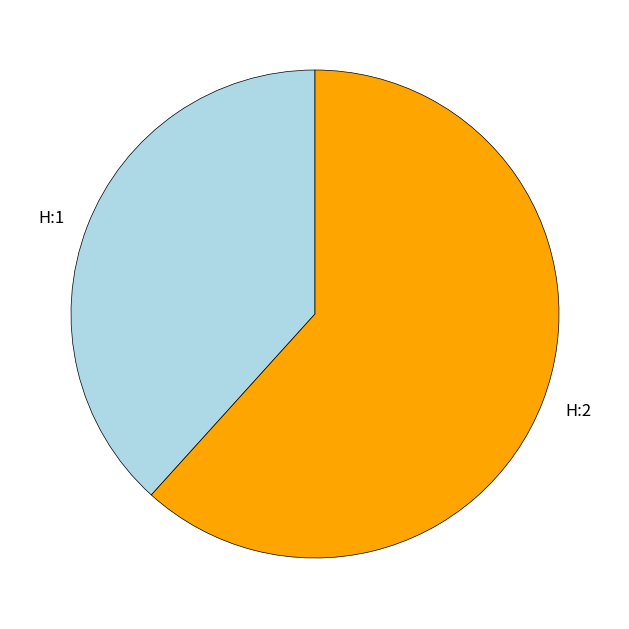

How many slices are in this pie chart?

2